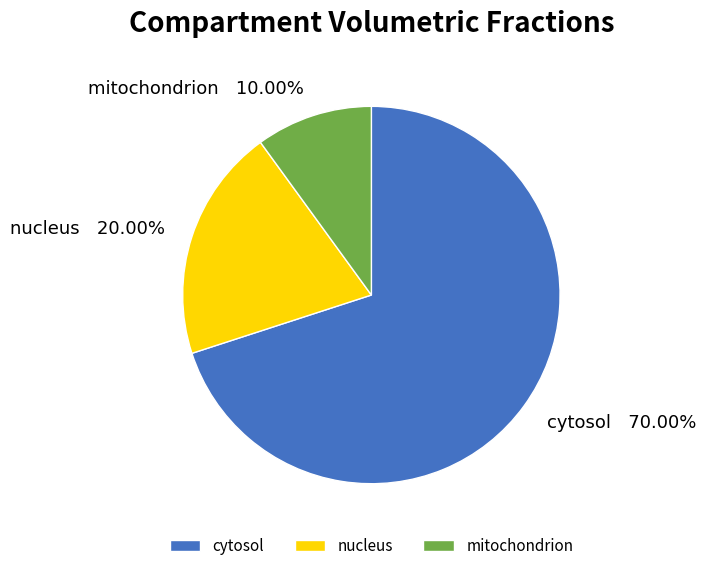

What percentage is the mitochondrion slice, to the nearest percent?

10%